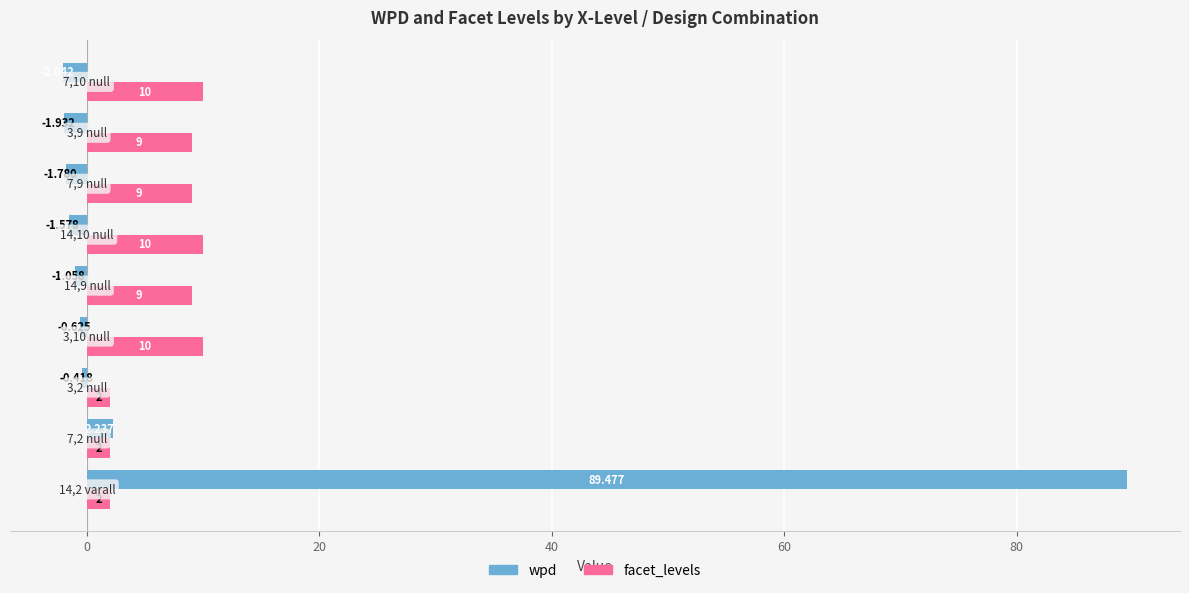

What is the minimum value for facet_levels?

2.0